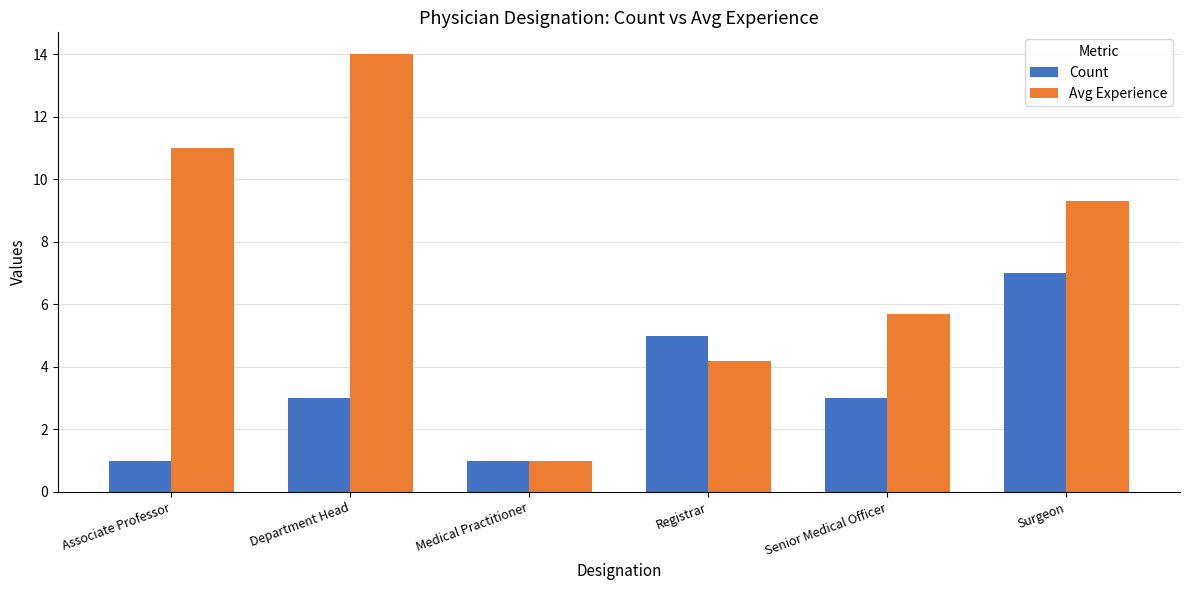

What are all the series names shown in the legend?

Count, Avg Experience